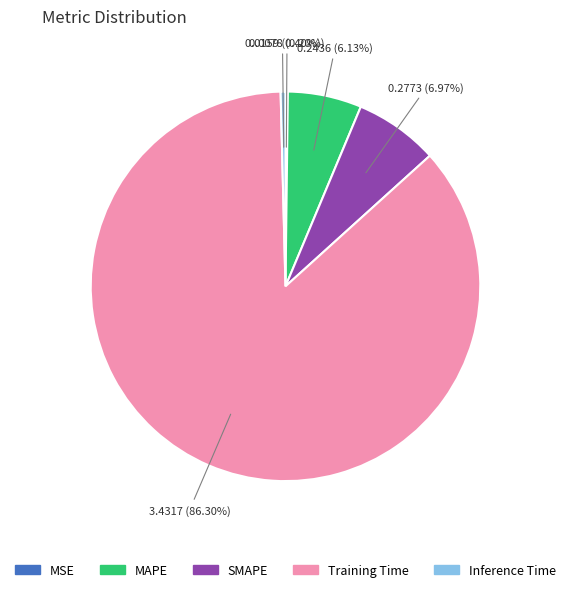

What percentage do Inference Time and SMAPE together represent?

7.4%